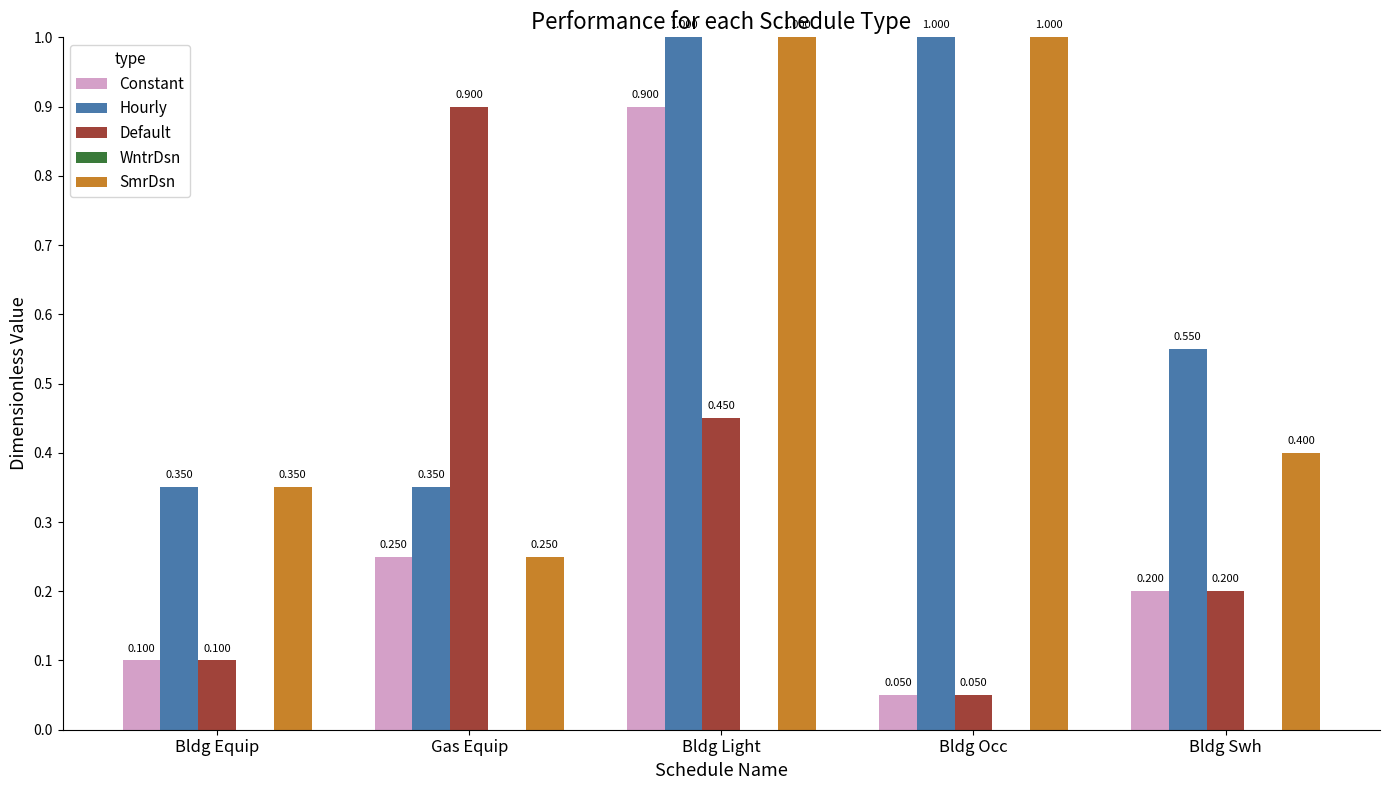

Which series changed the most between Bldg Light and Bldg Swh?

Constant